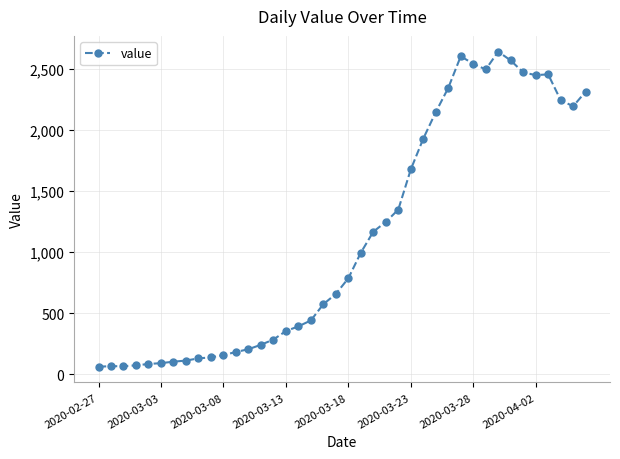

What is the average value?

1124